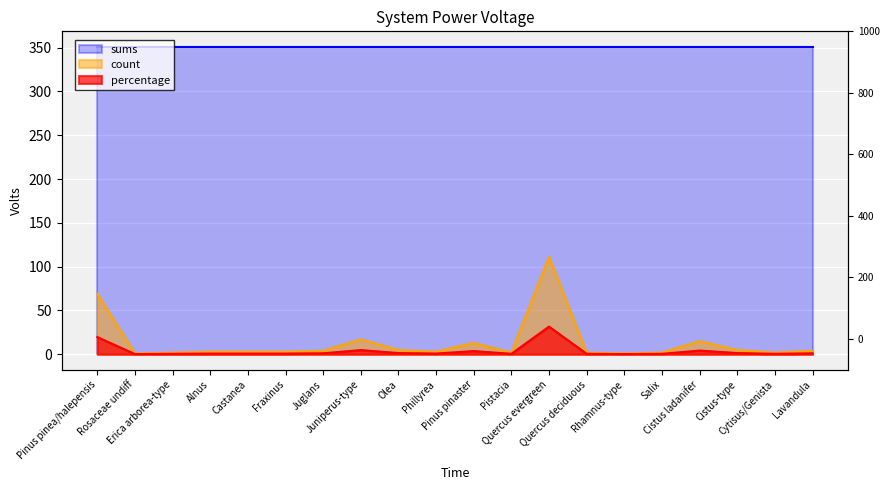

Is it true that percentage equals 2.6 at Juniperus-type?

False